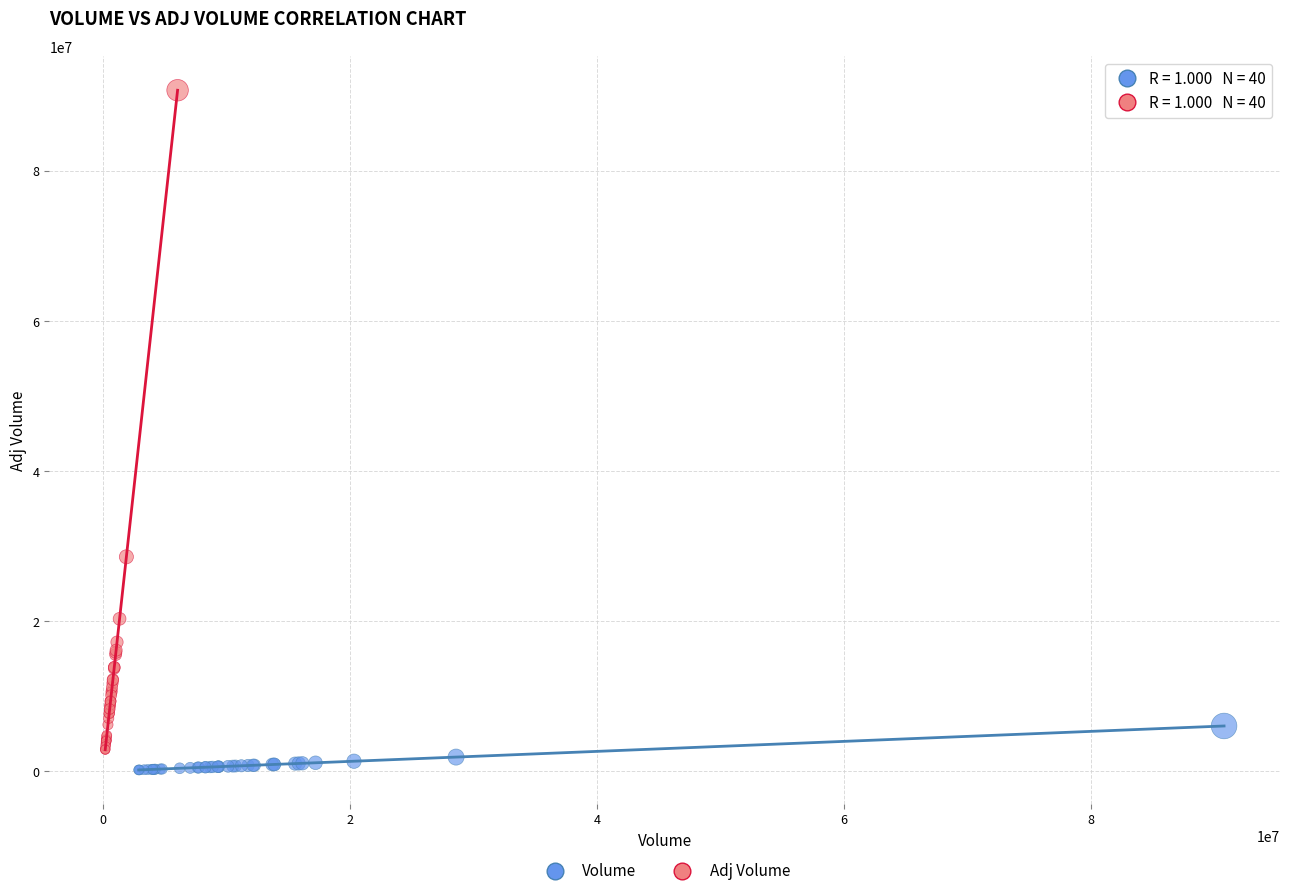

What are all the series names shown in the legend?

Volume, Adj Volume